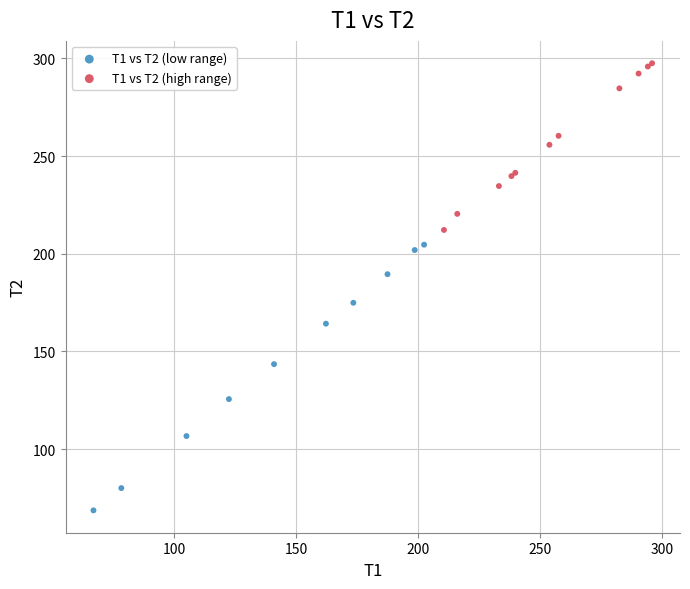

Which series contains the lowest Y value?

T1 vs T2 (low range)